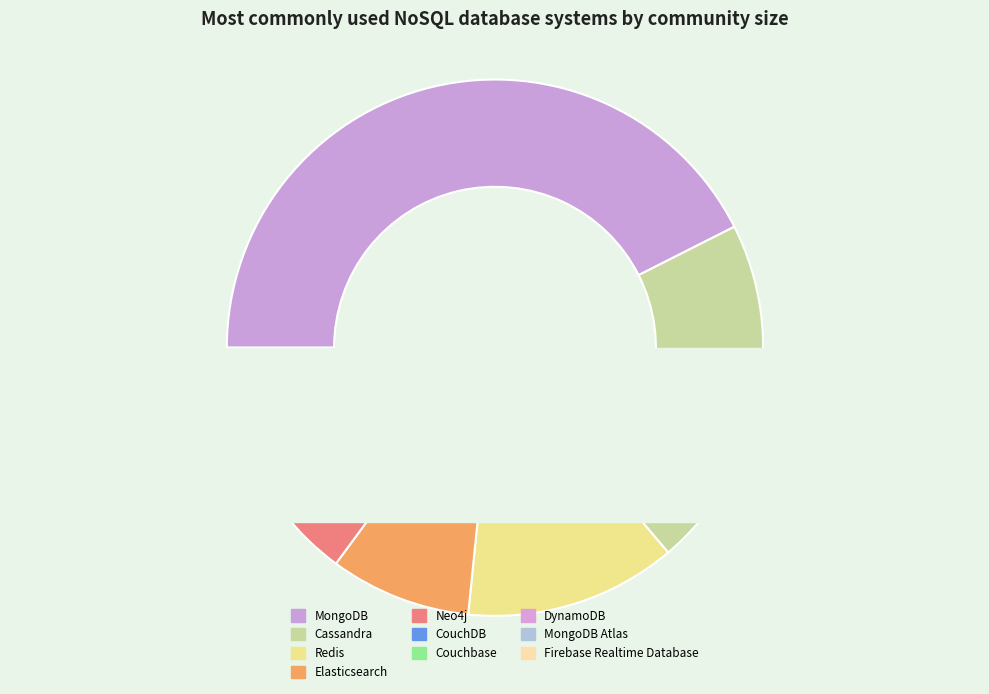

True or false: Neo4j accounts for 4% of the total.

True